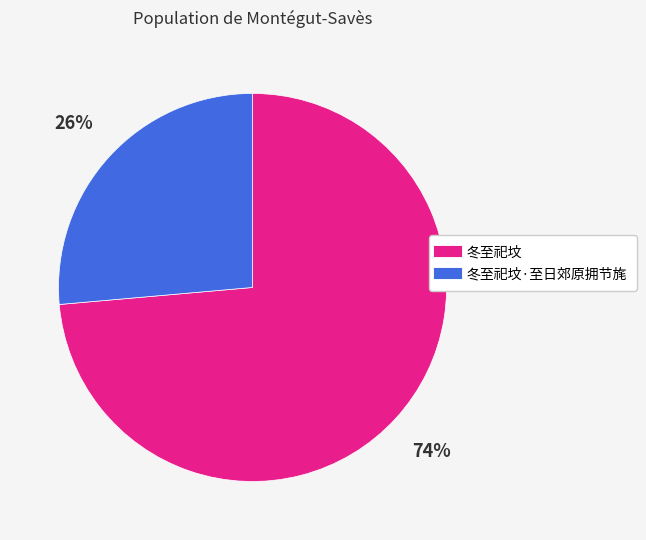

How many slices are in this pie chart?

2